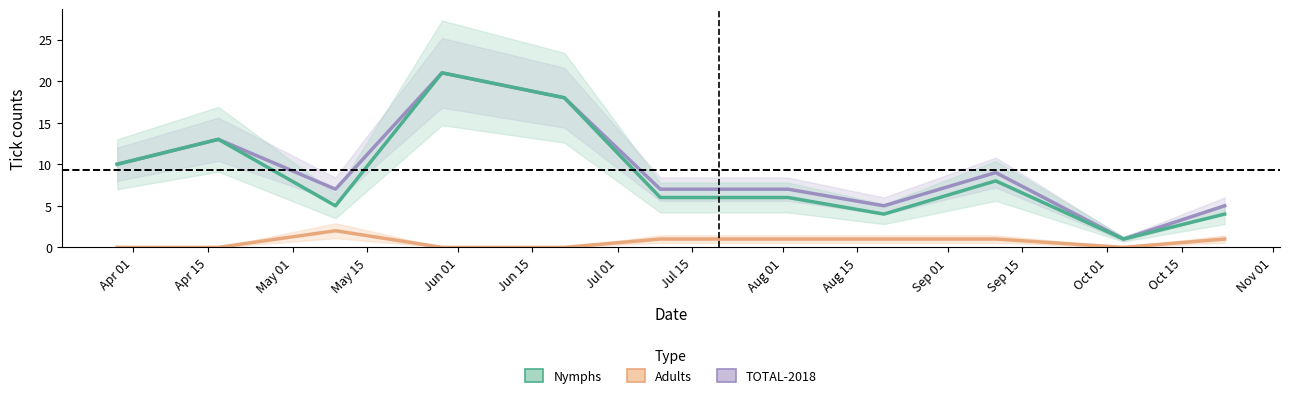

What is the label of the 5th point from the right?

Jul 01